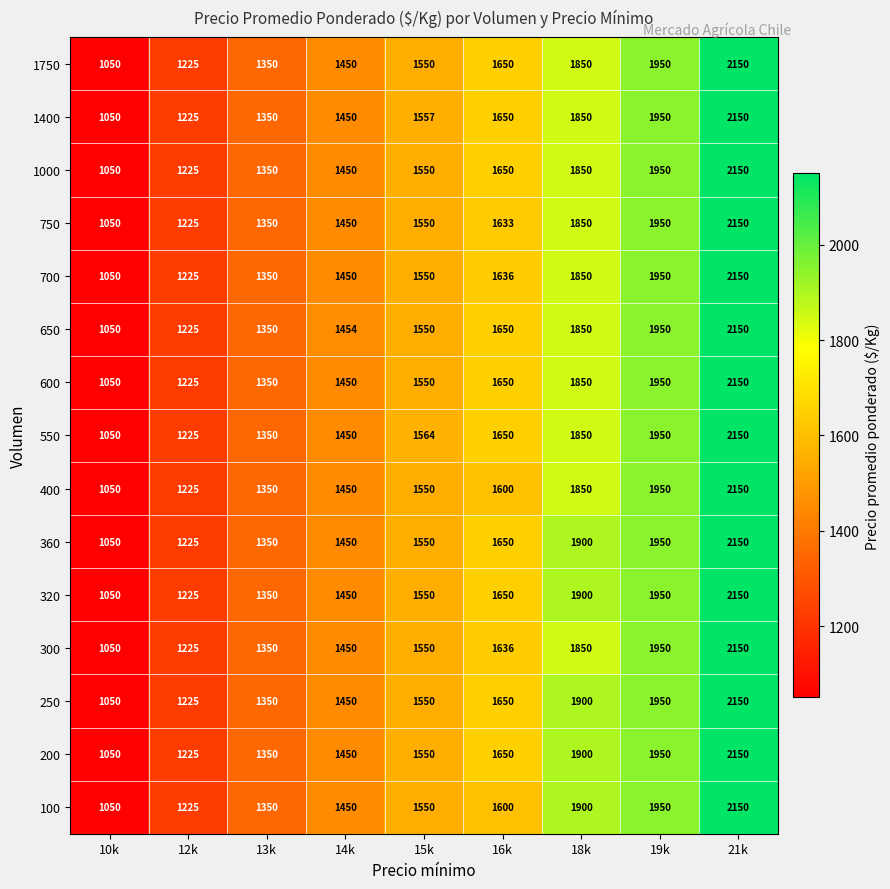

Which category has the lowest value across all series?

10k